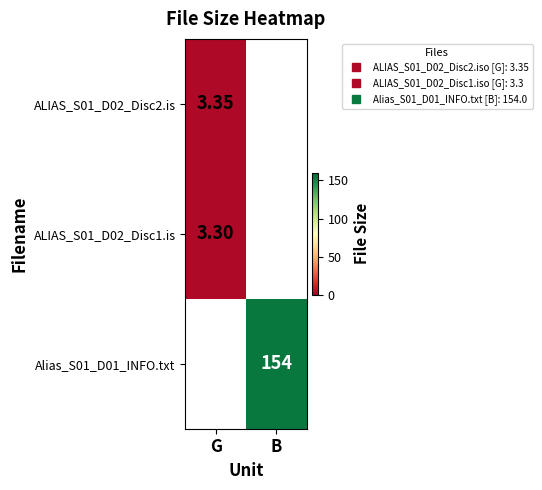

Which series has the largest total across all categories?

Alias_S01_D01_INFO.txt